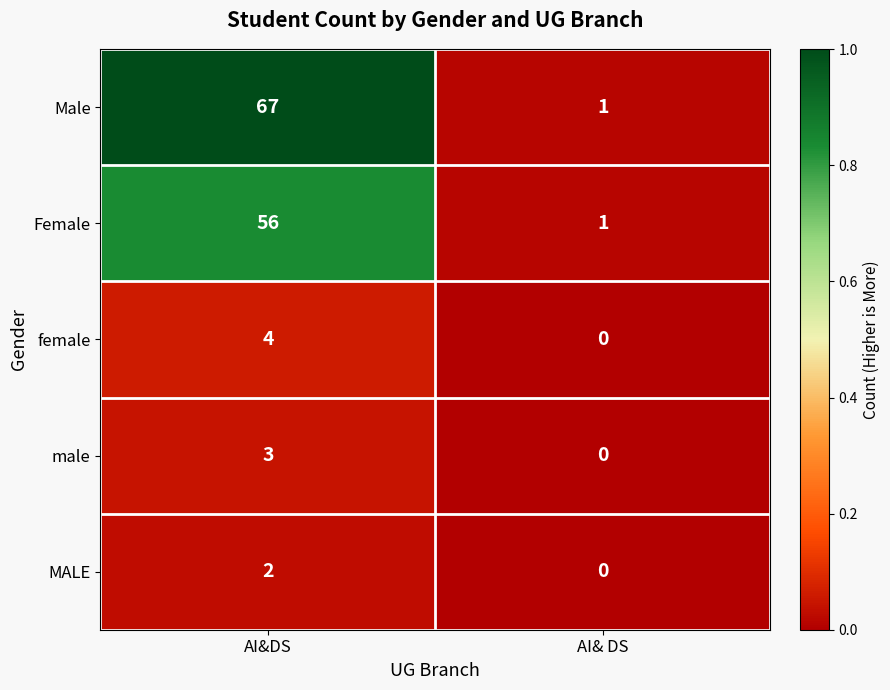

Reading left to right, what are all the values shown in this chart?

Male: AI&DS=67	AI& DS=1
Female: AI&DS=56	AI& DS=1
female: AI&DS=4	AI& DS=0
male: AI&DS=3	AI& DS=0
MALE: AI&DS=2	AI& DS=0